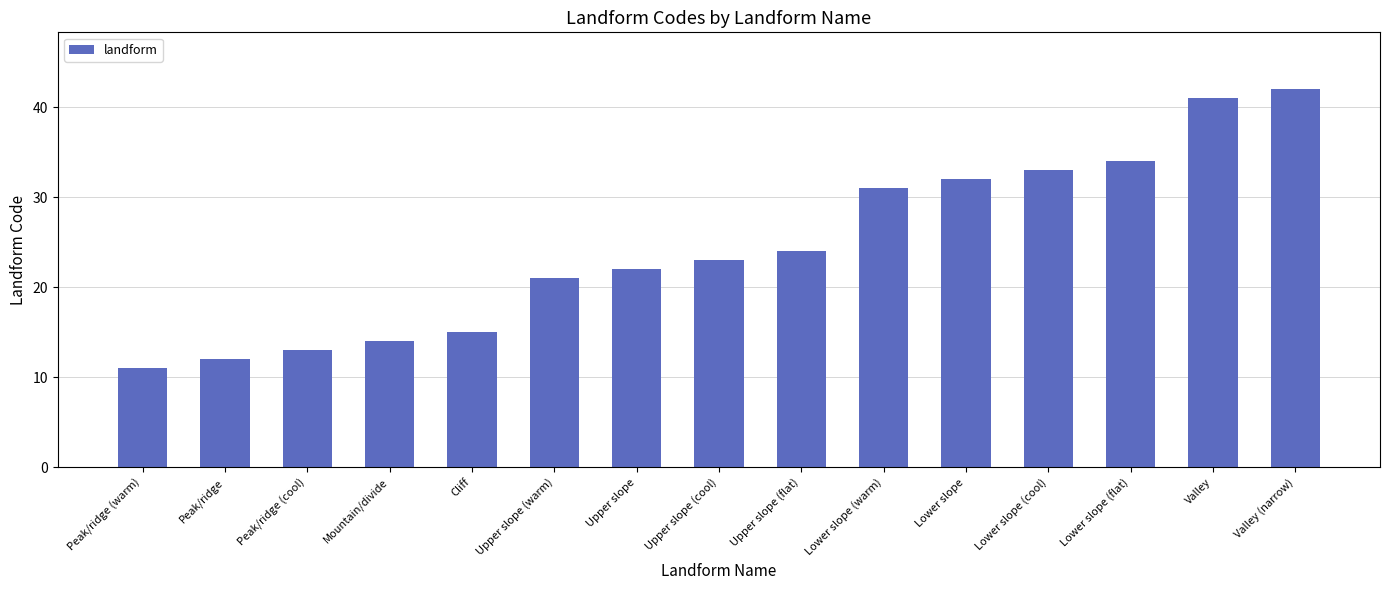

Where is the data nearest to the value 26?

Upper slope (flat)